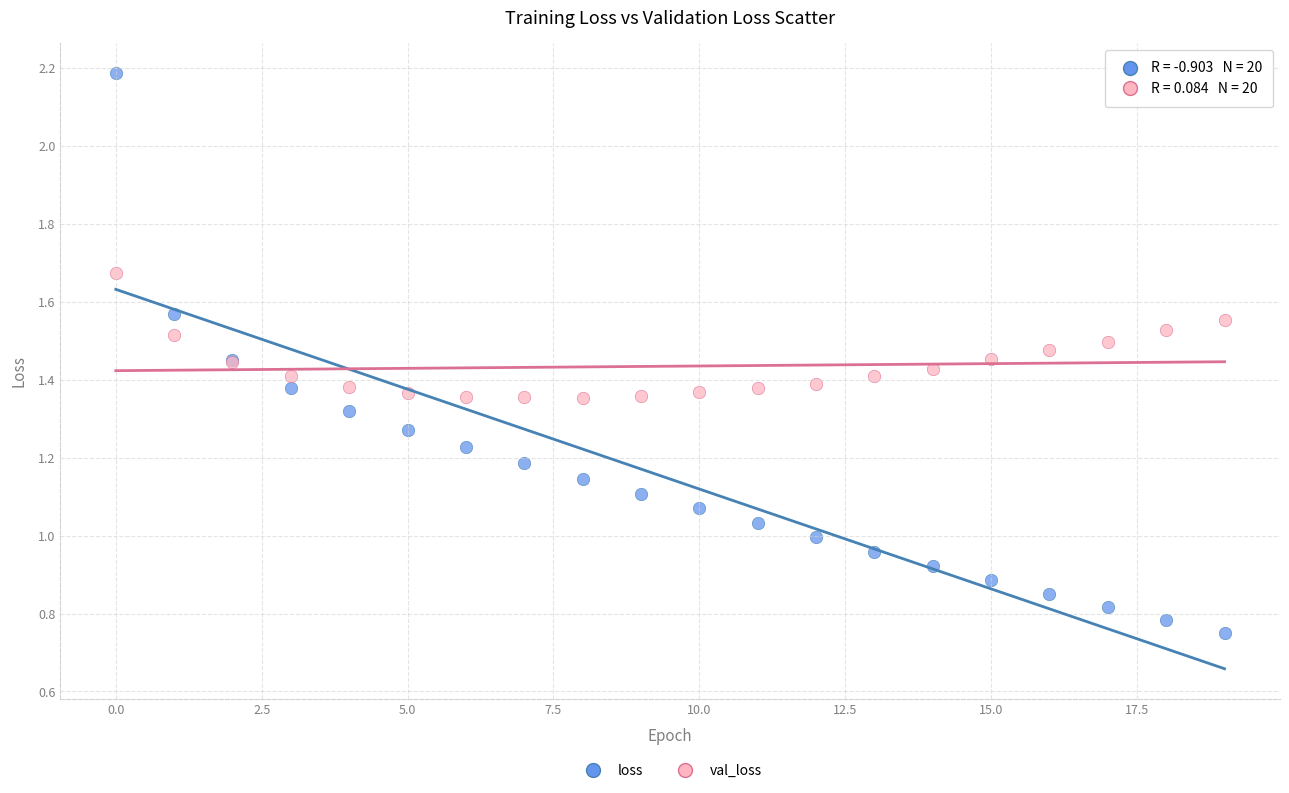

Which series reaches the minimum Y coordinate?

loss